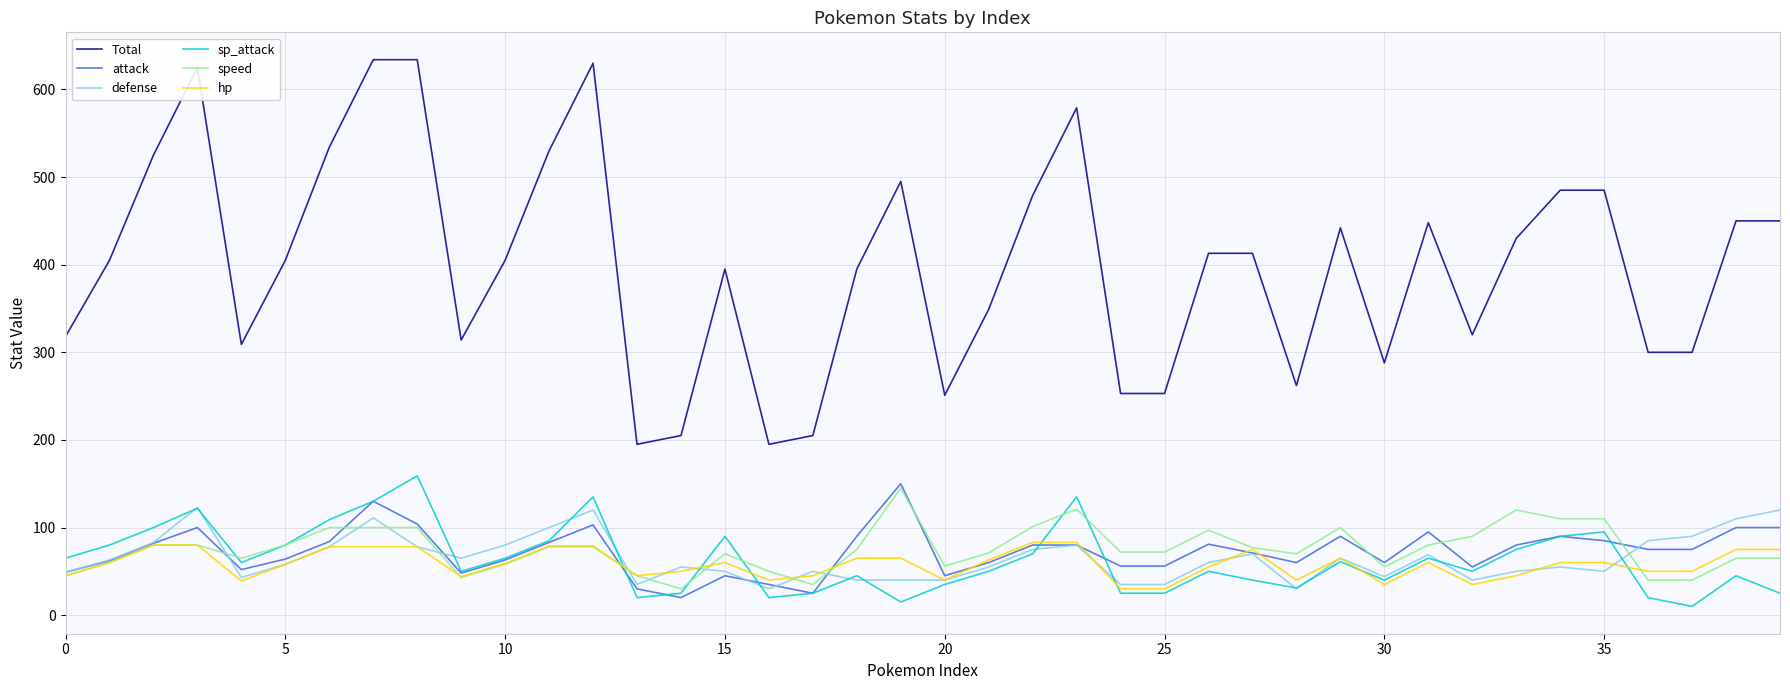

Which series has the largest total across all categories?

Total